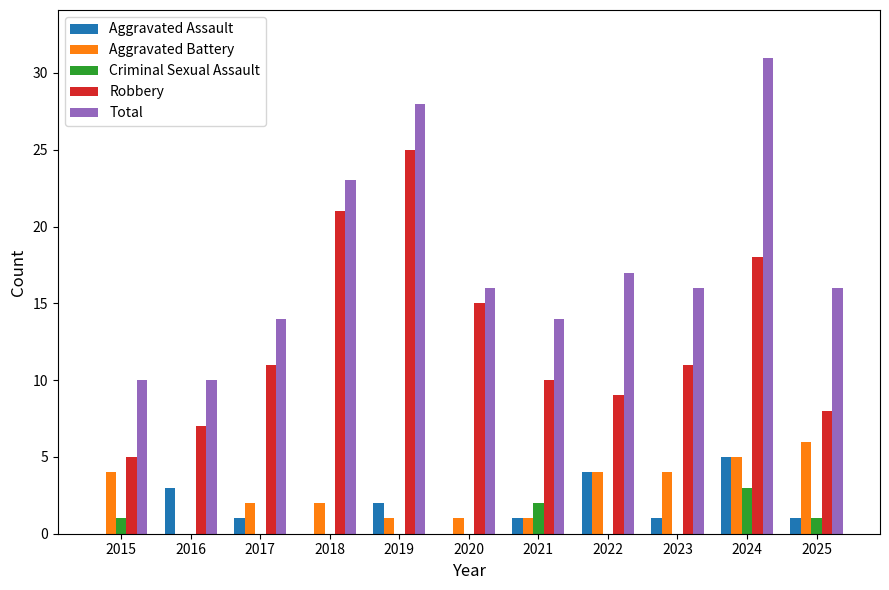

True or false: Total has a value of 5 at 2016.

False